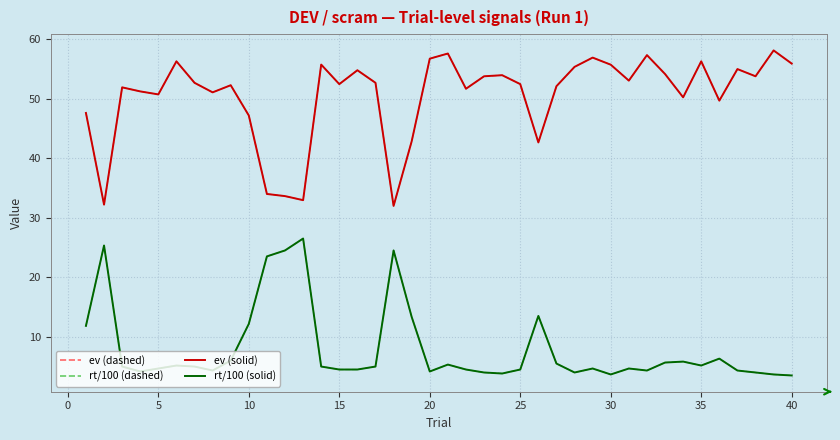

Is this an area chart (filled region under the line)?

No